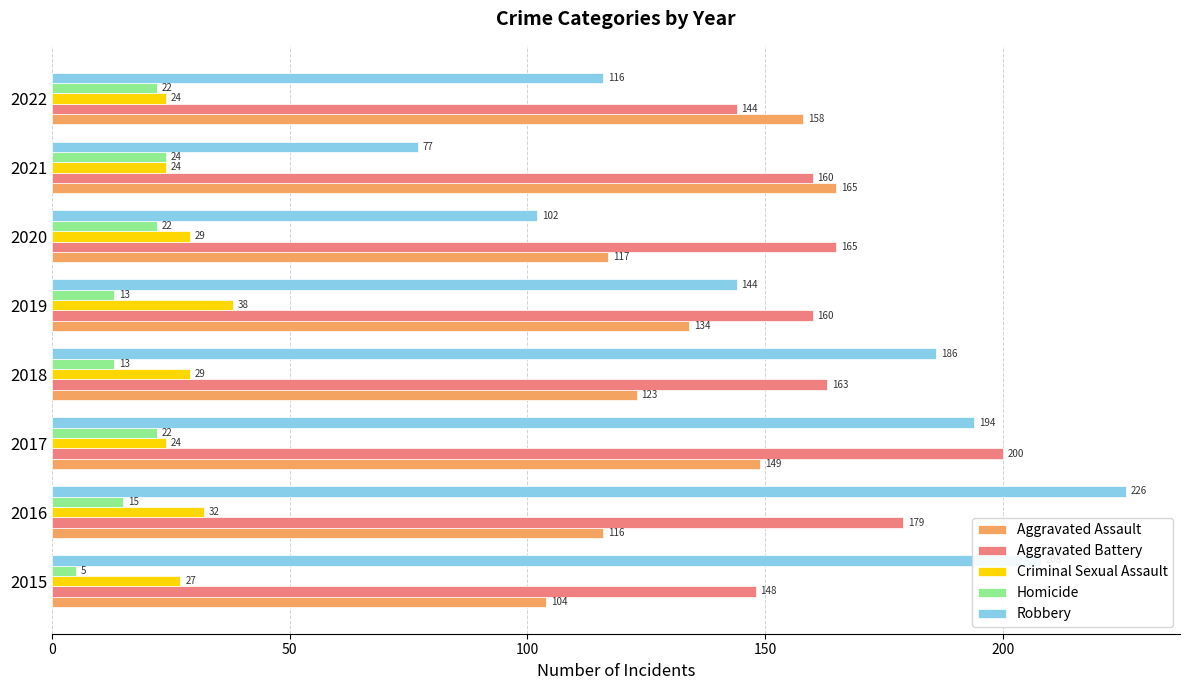

Where is Criminal Sexual Assault nearest to the value 31?

2016